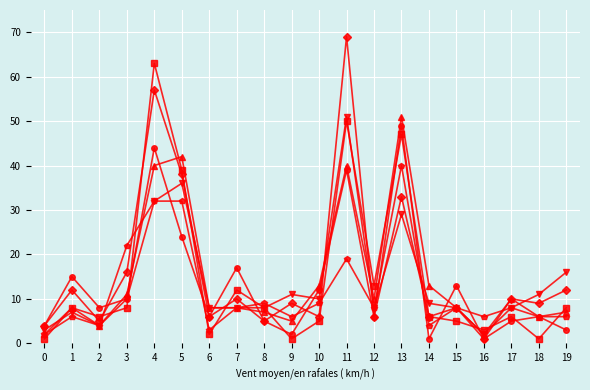

At which category does the chart reach its peak across all series?

11